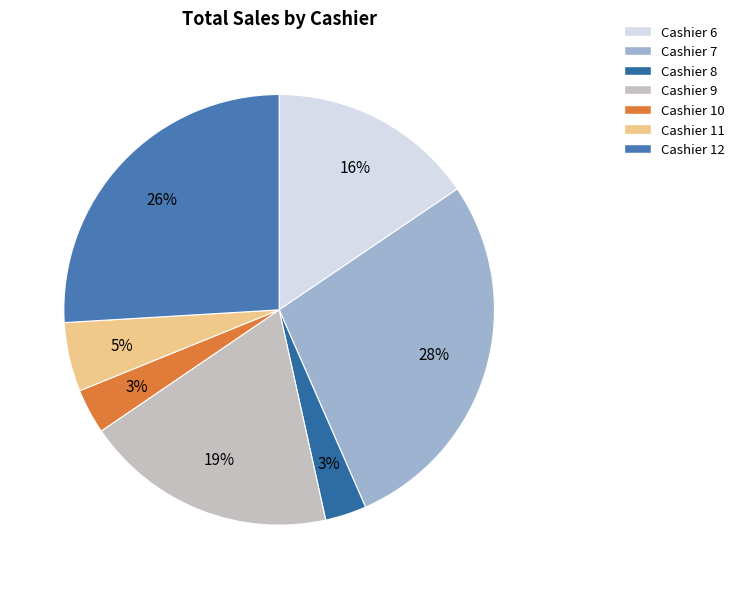

Which category has the smallest portion of the pie?

Cashier 8